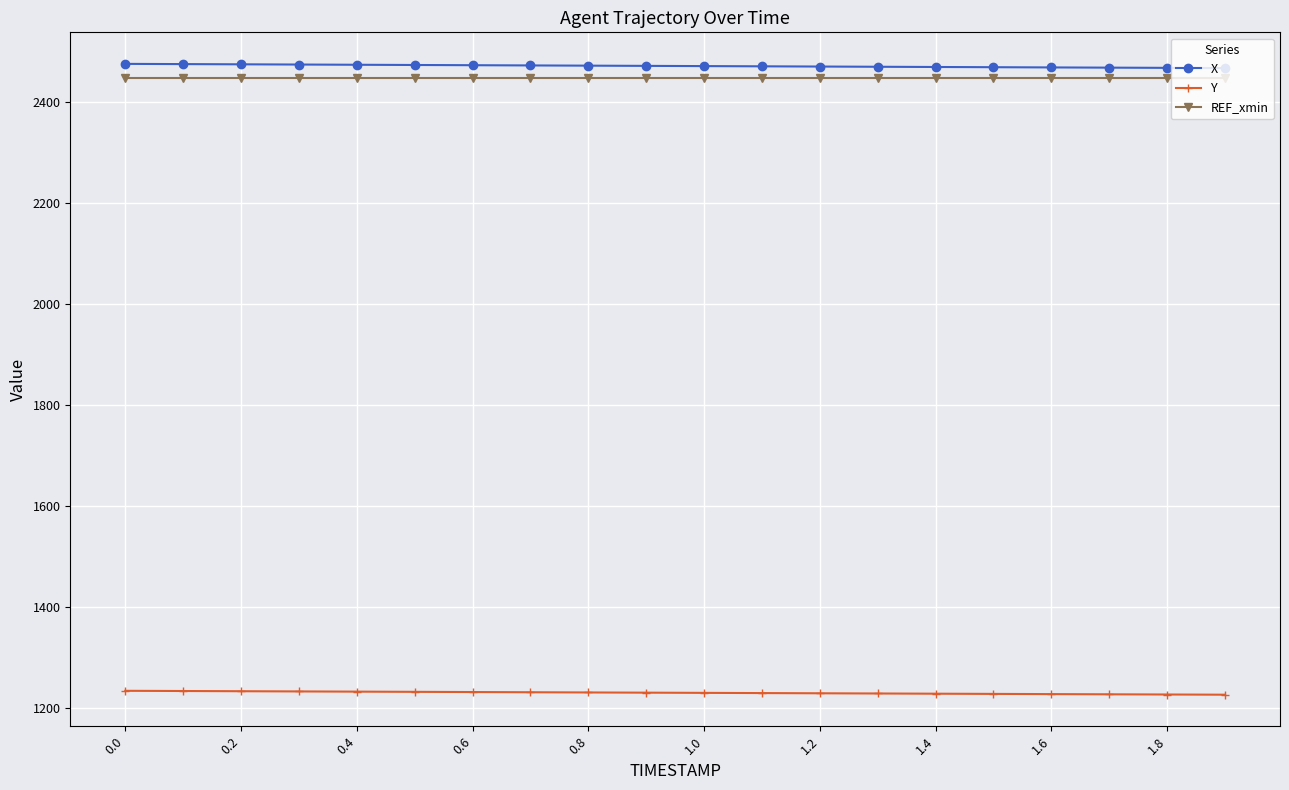

What is the value of the REF_xmin point at the 20th from the left?

2447.6